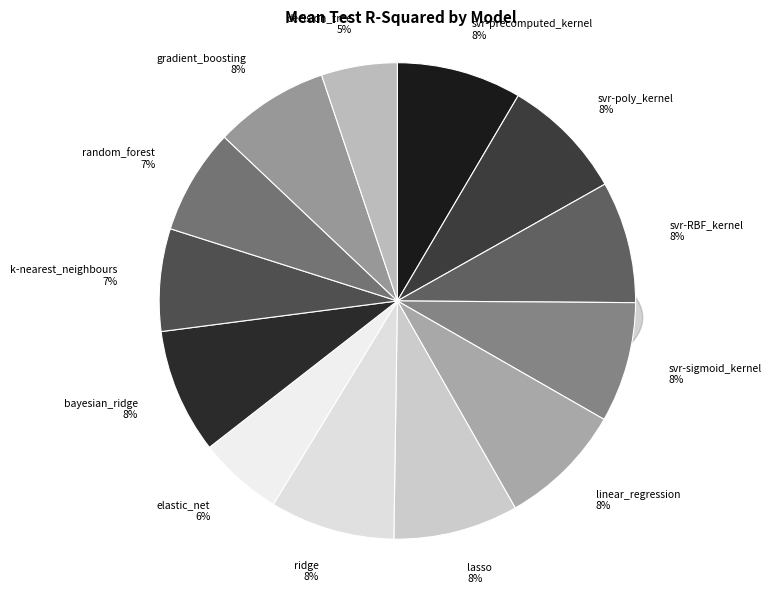

How many segments does this pie chart have?

13